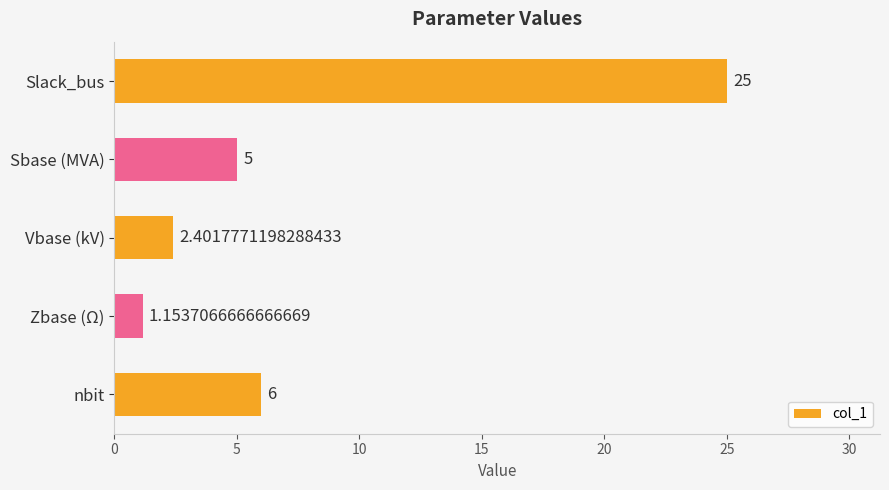

At which category does the chart reach its minimum across all series?

Zbase (Ω)